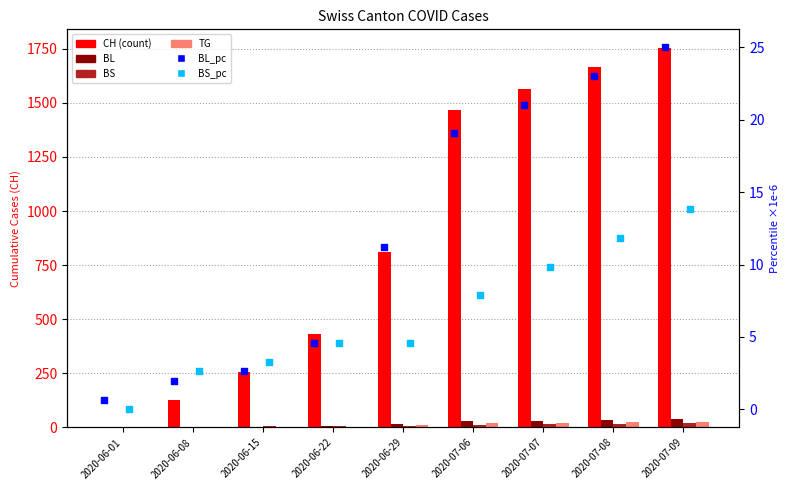

Which series has the largest total across all categories?

CH